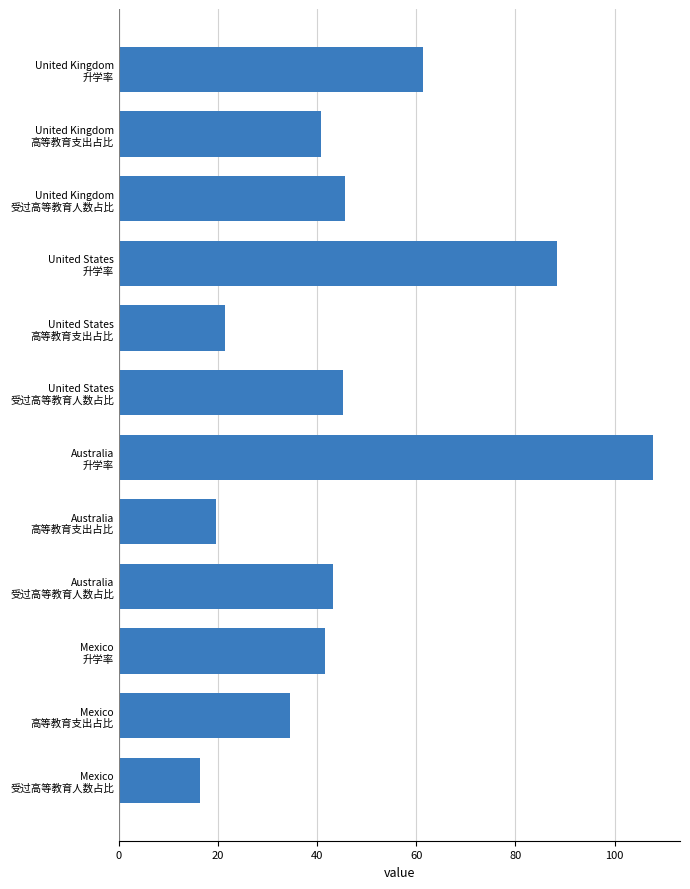

What is the smallest value displayed?

16.4